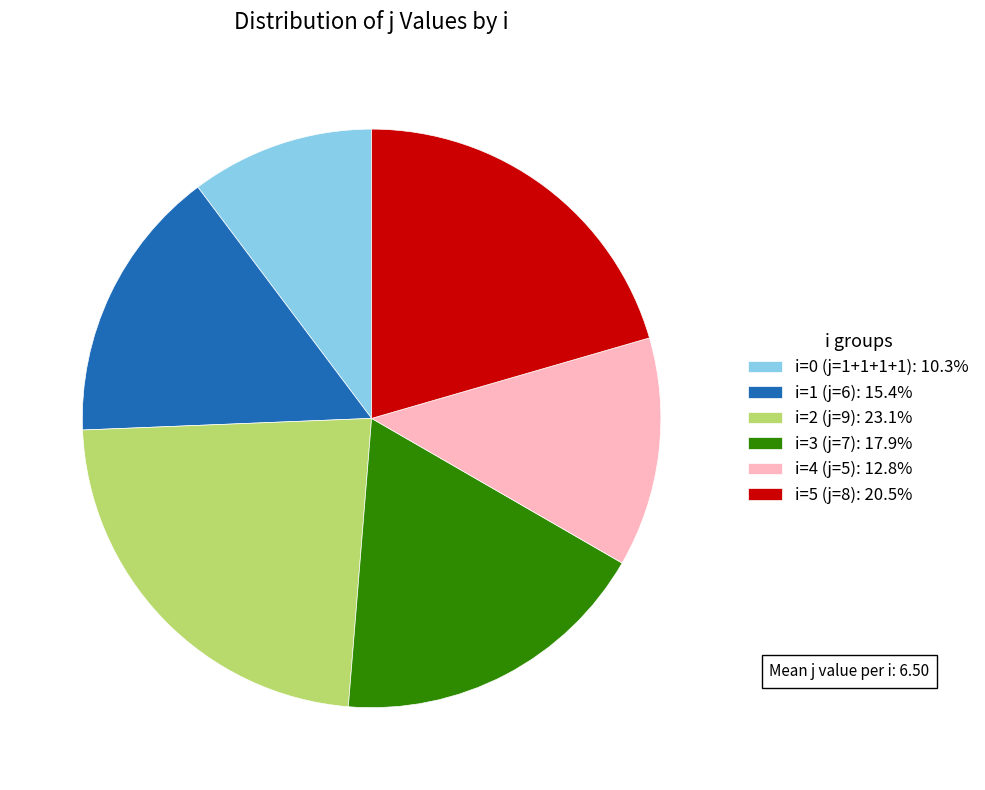

Count the number of slices in the pie.

6